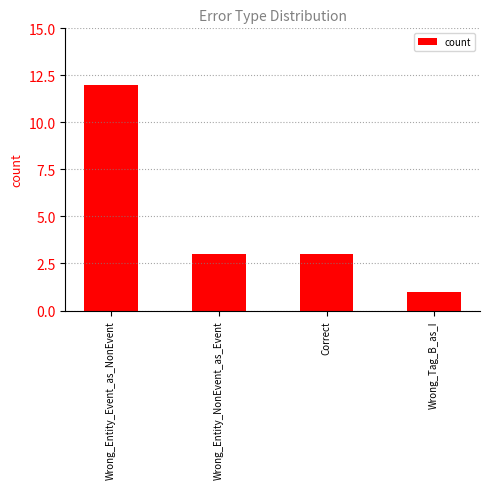

What position from the right is Correct?

2